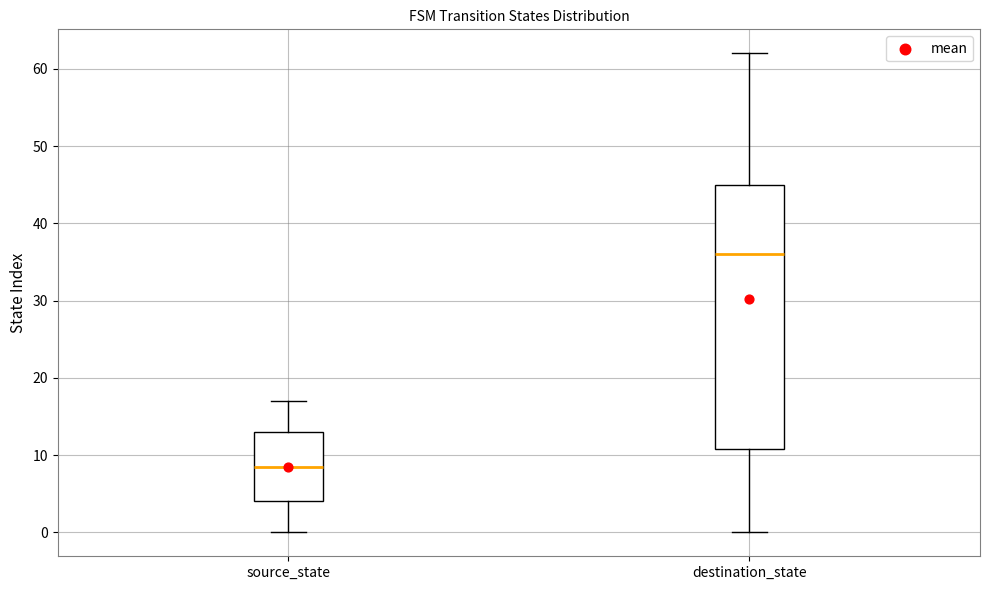

Which box's median line is the lowest?

source_state